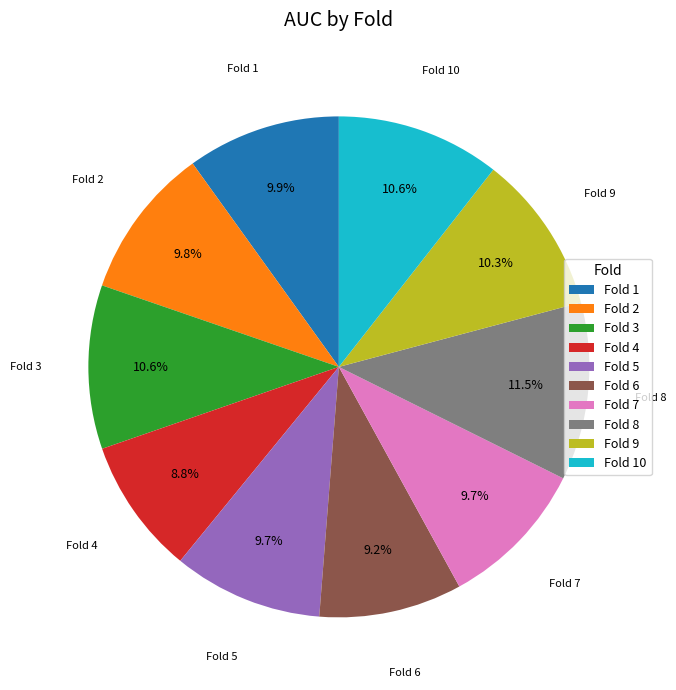

Combined, what portion of the pie is Fold 4 and Fold 6?

18.0%